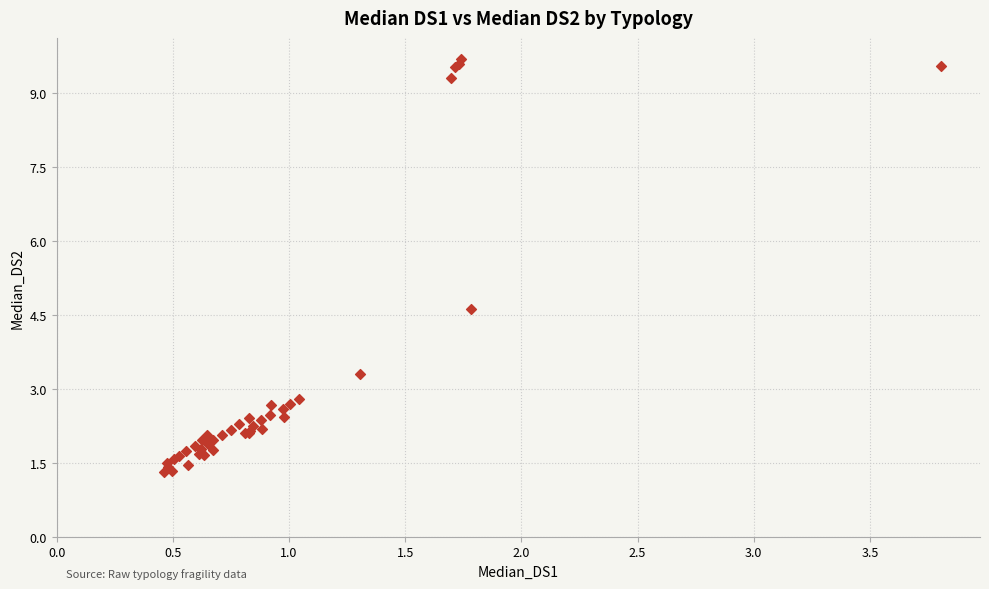

What Y value in the scatter plot is closest to 5?

4.6